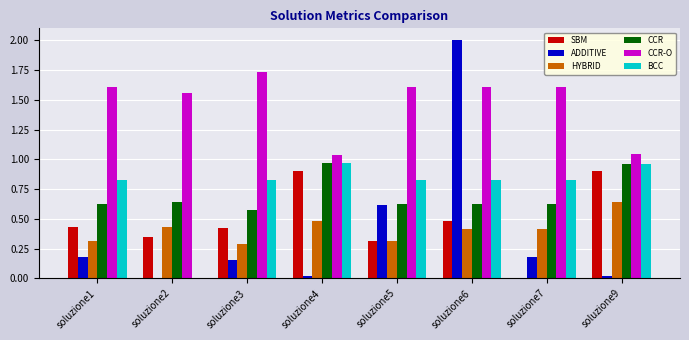

Which series has the largest range (max minus min)?

ADDITIVE